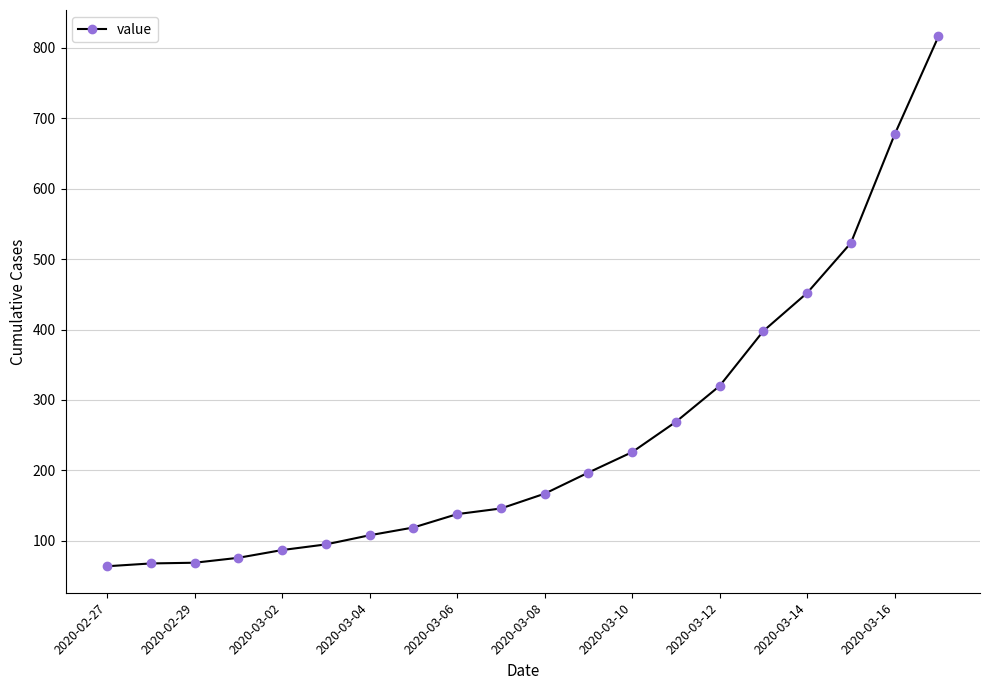

What is the value of the 7th point from the left?

108